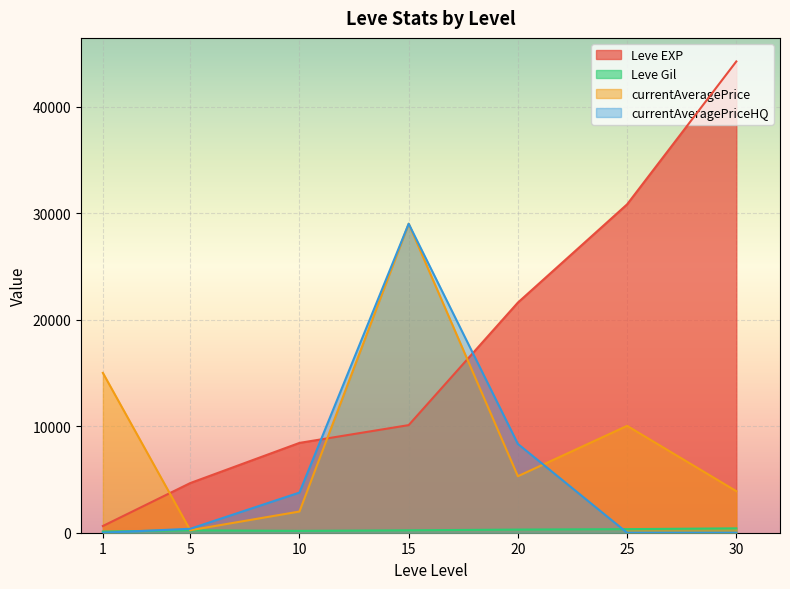

How many data points in Leve EXP are less than 10100?

3